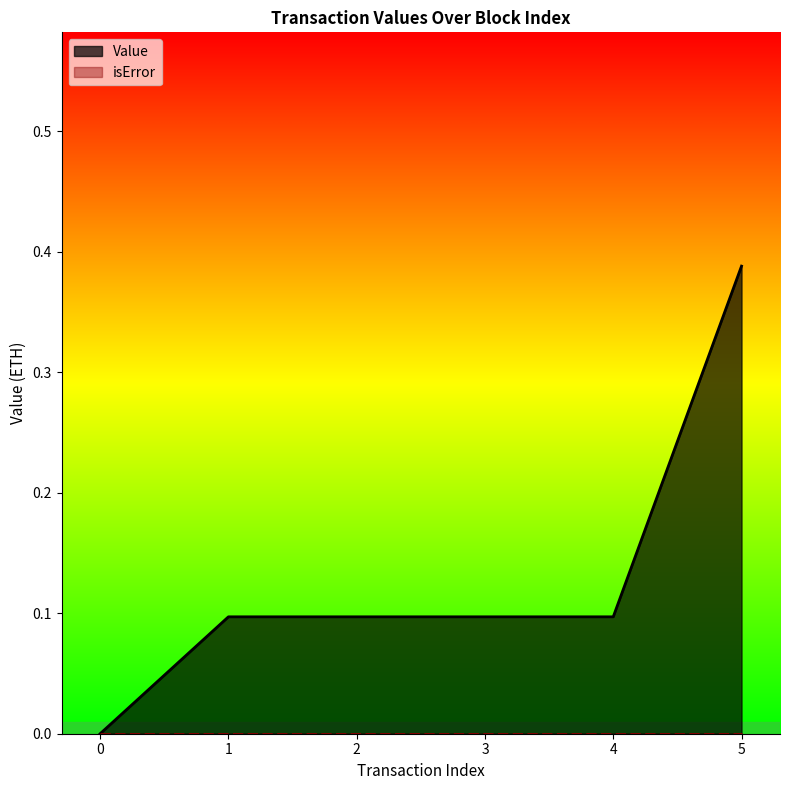

Which category has the highest value across all series?

5